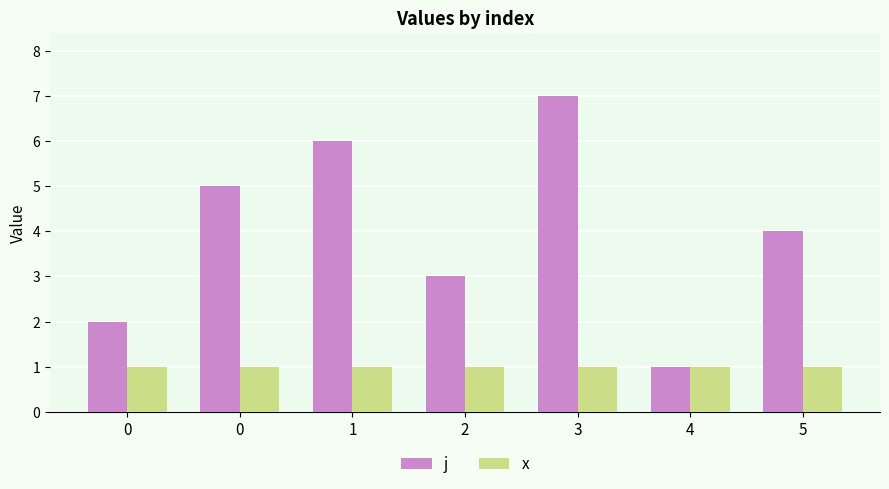

What is the greatest value displayed?

7